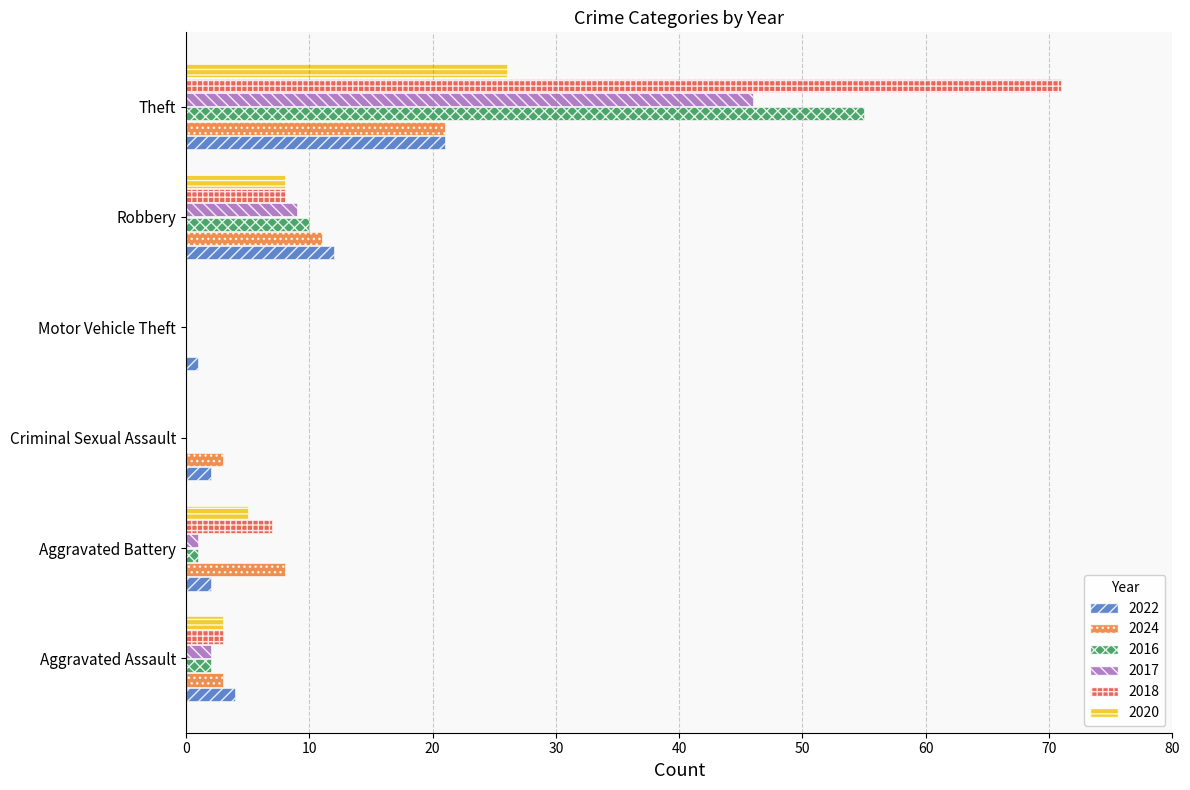

What is the sum of all 2020 values?

42